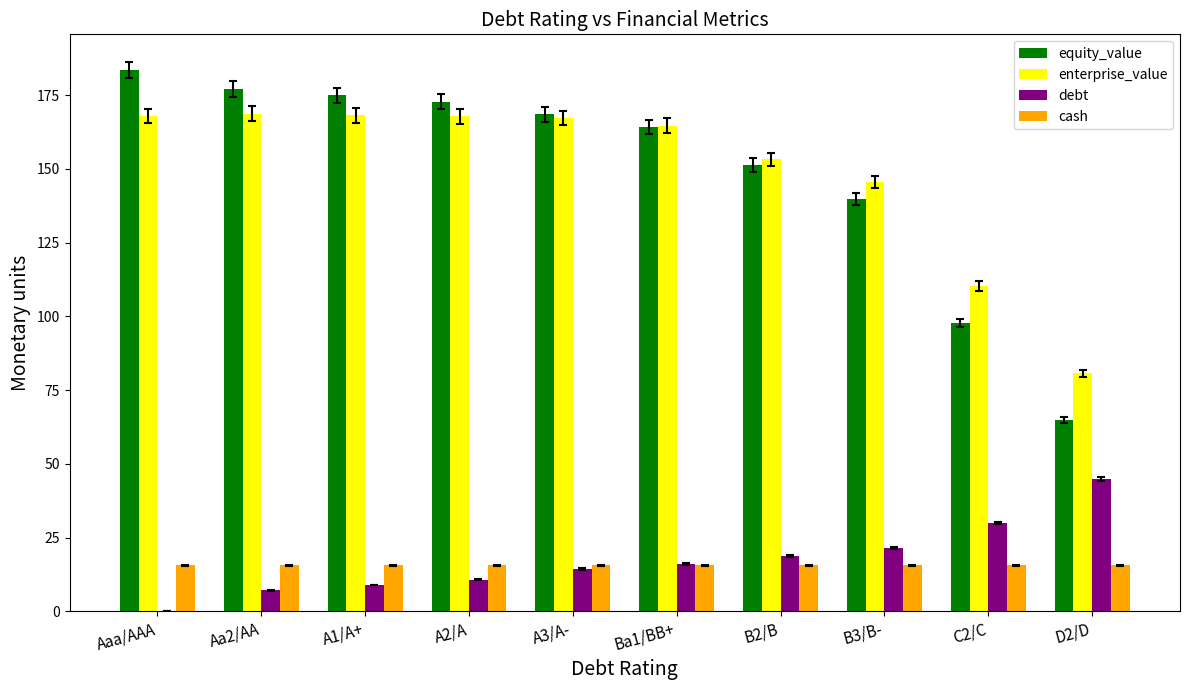

What is the sum of the equity_value values at B3/B- and Aa2/AA?

316.8